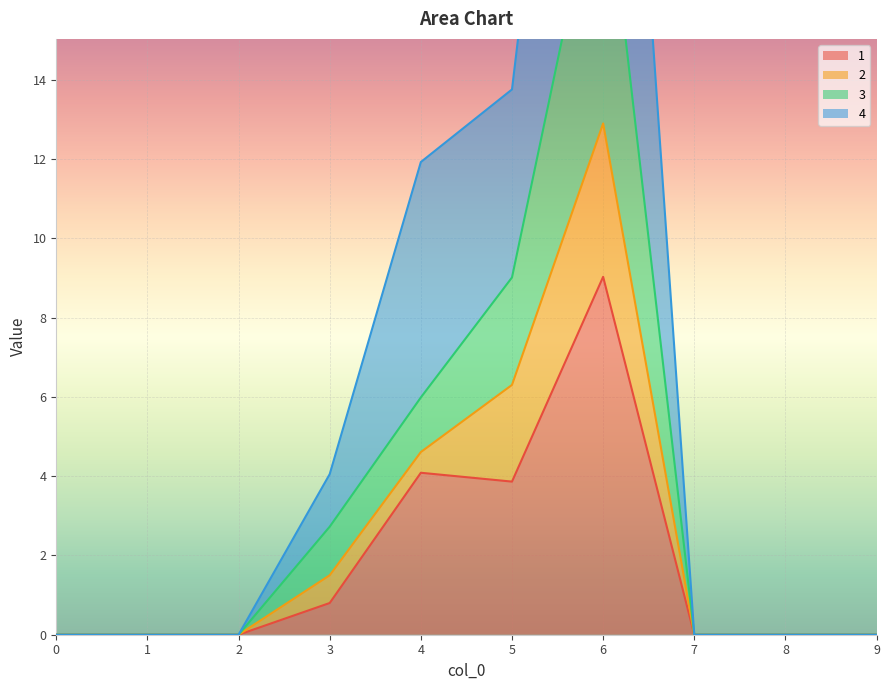

Which has a higher value, 1 or 9?

1